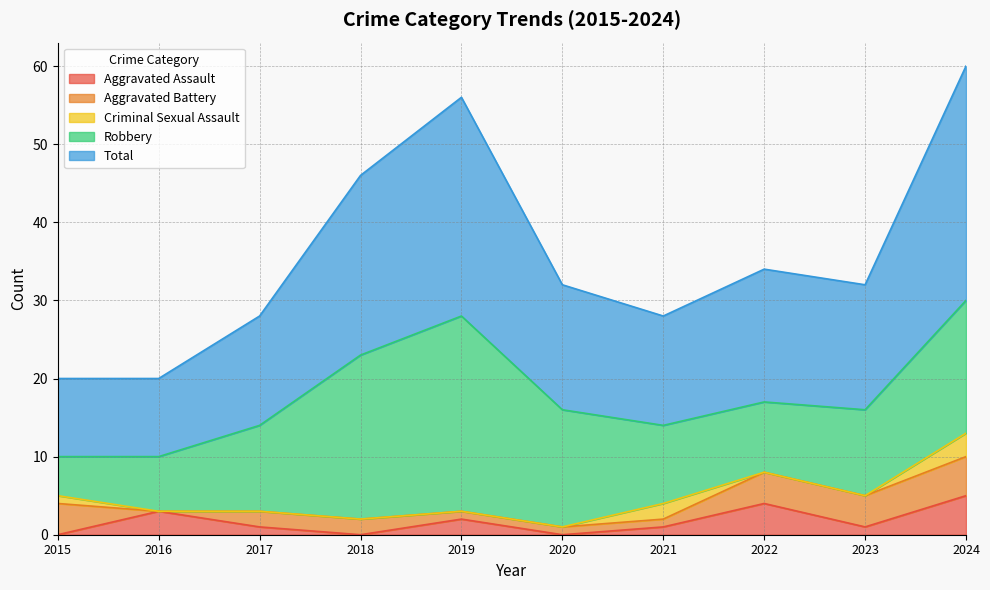

Reading left to right, list all the values displayed in this chart.

Aggravated Assault: 0	3	1	0	2	0	1	4	1	5
Aggravated Battery: 4	0	2	2	1	1	1	4	4	5
Criminal Sexual Assault: 1	0	0	0	0	0	2	0	0	3
Robbery: 5	7	11	21	25	15	10	9	11	17
Total: 10	10	14	23	28	16	14	17	16	30